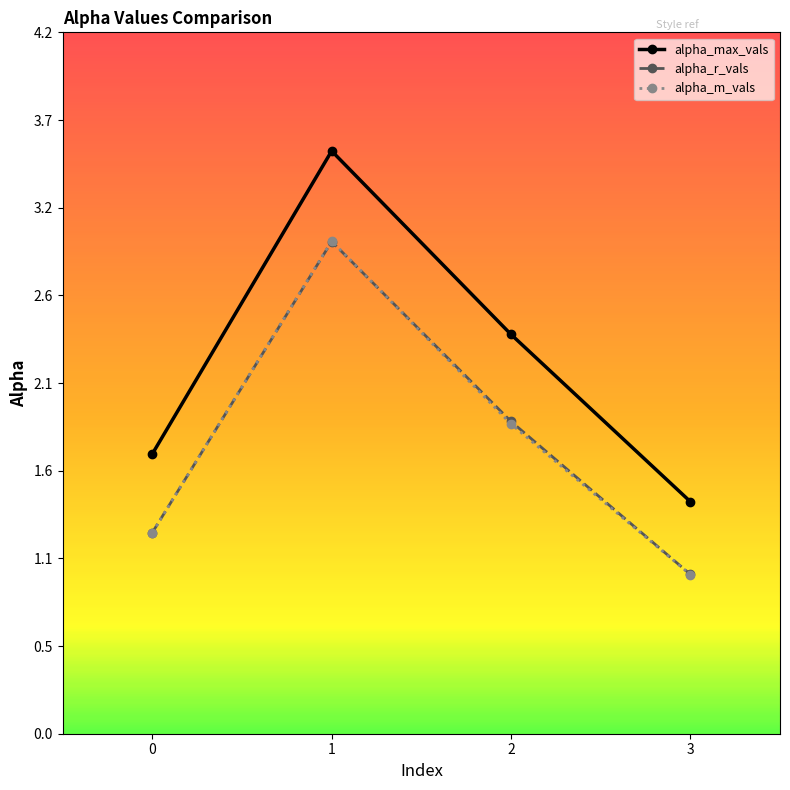

Does the chart have visible grid lines?

No